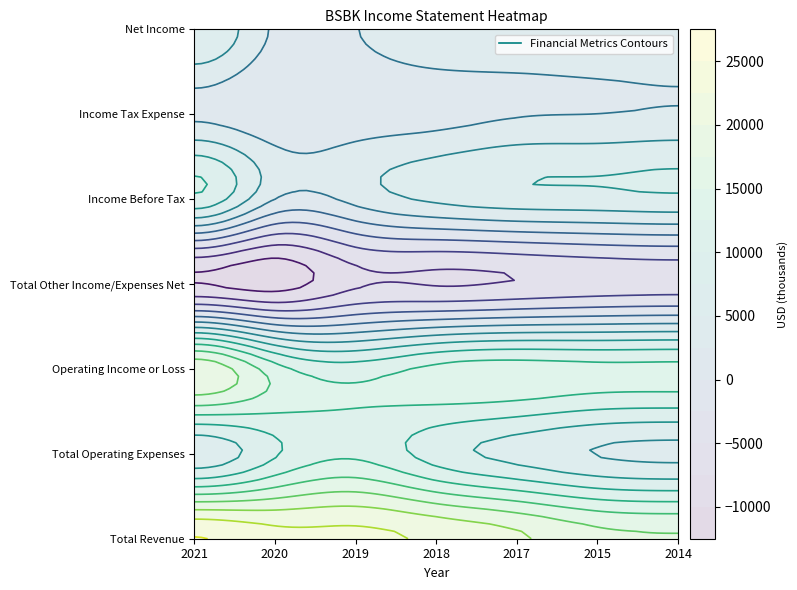

What is the maximum value shown in the chart?

25100